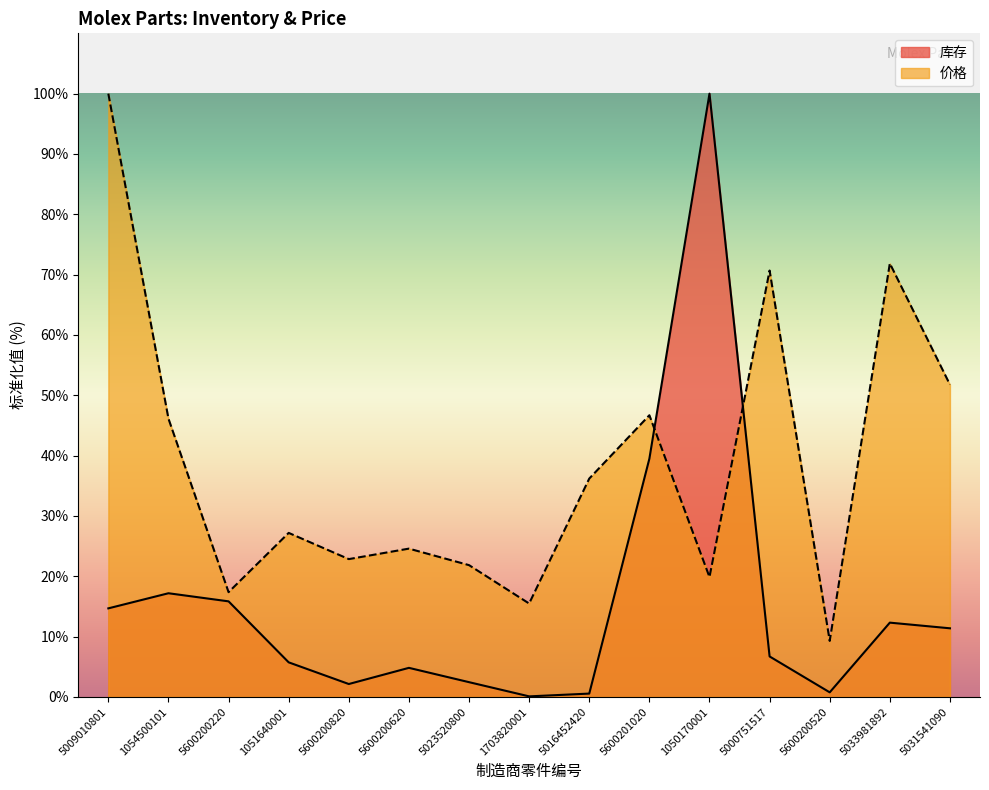

At which category is the sum across all series the highest?

1050170001